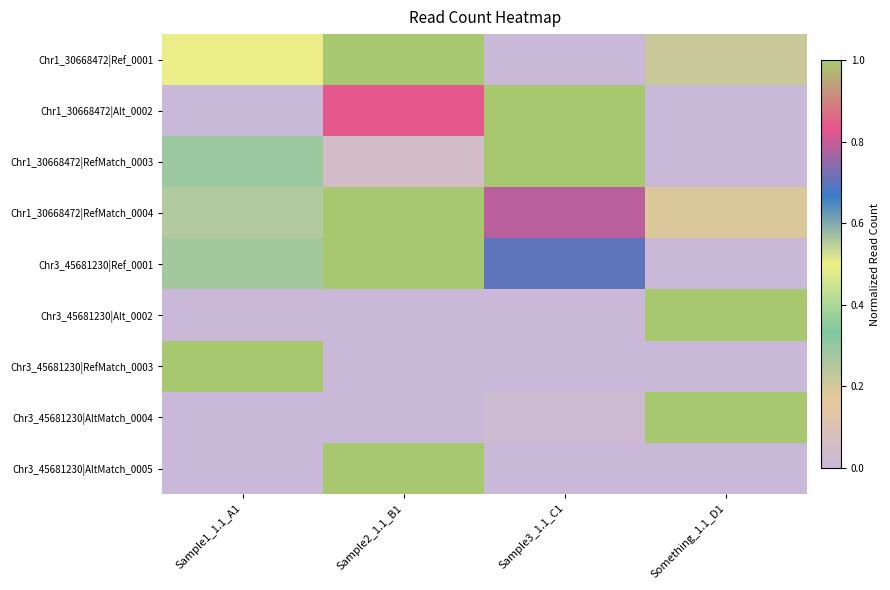

What is the maximum value shown in the chart?

1.0